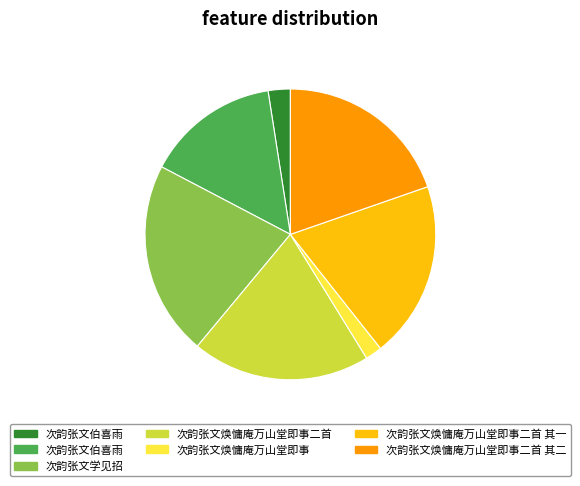

Does any single category account for the majority?

No